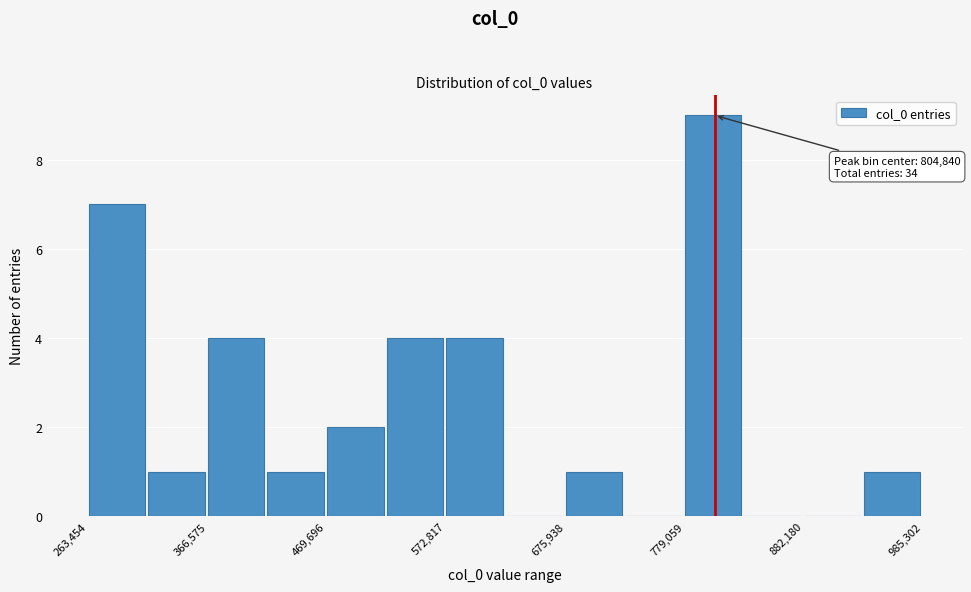

Around what value on the x-axis is the tallest bar? Give the approximate position of its centre, as read against the axis.

800000